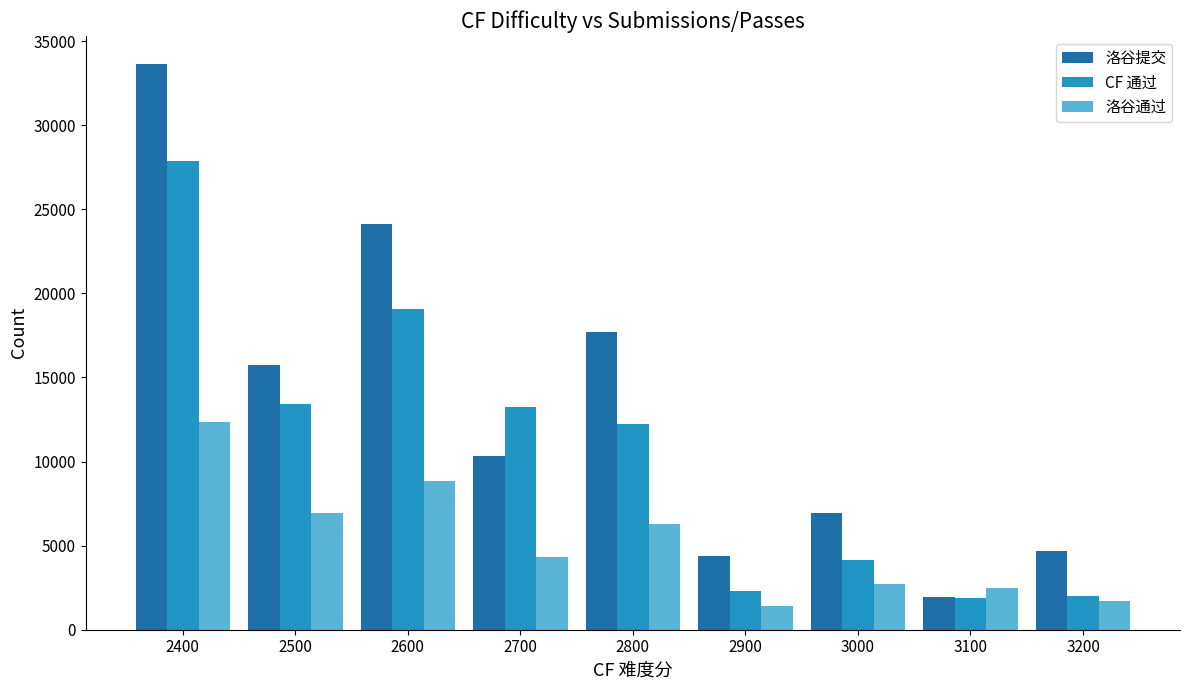

How many groups of bars are there?

9